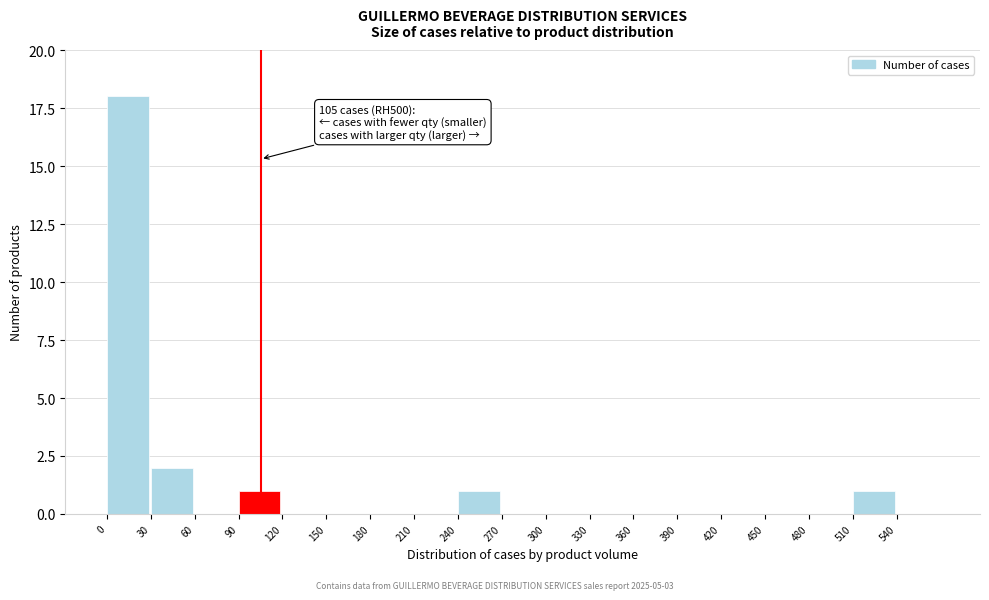

Which range on the x-axis has the tallest bar?

0 to 30